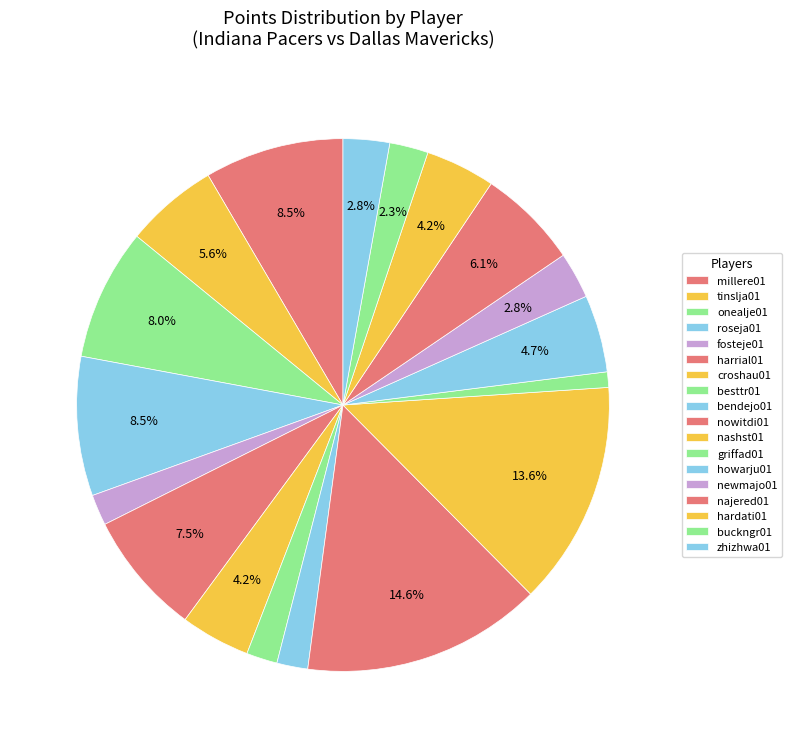

To the nearest percent, what is the average slice percentage?

6%